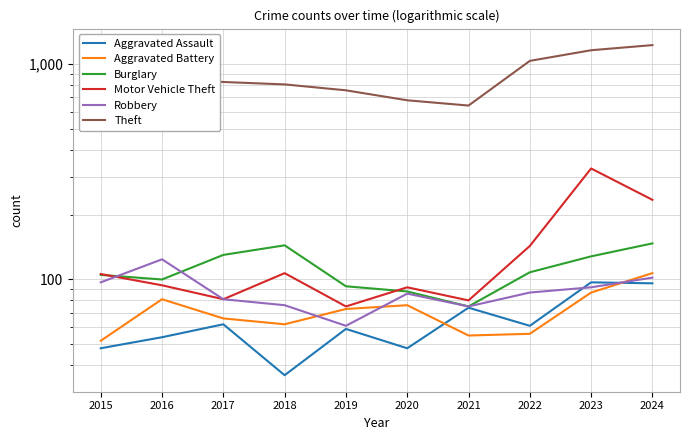

At 2017, list the series in order from largest to smallest.

Theft, Burglary, Motor Vehicle Theft, Robbery, Aggravated Battery, Aggravated Assault